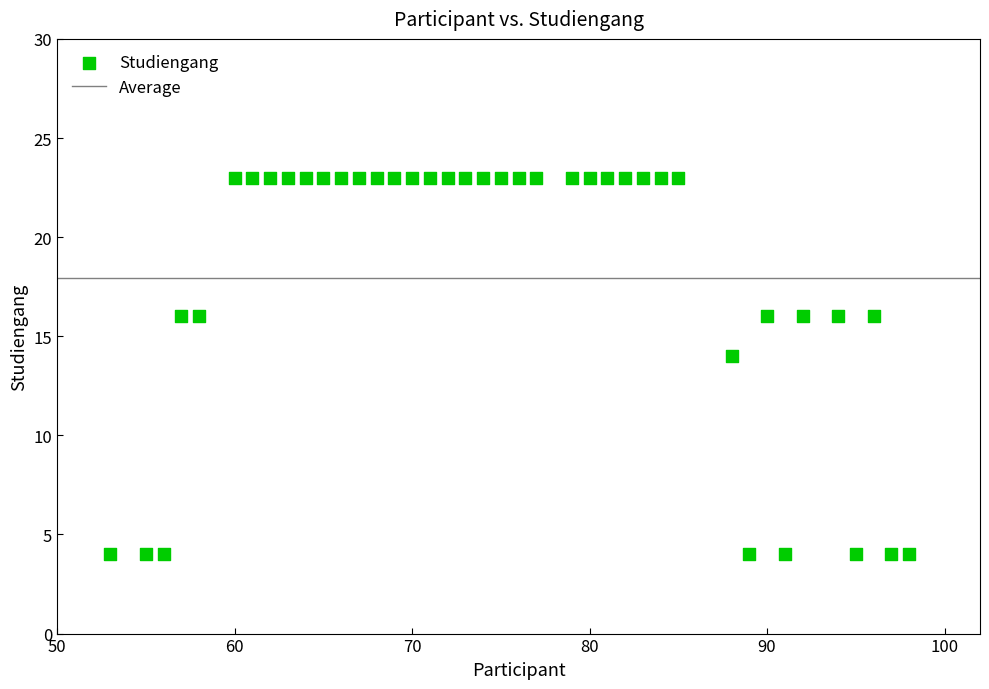

What Y value in the scatter plot is closest to 13?

14